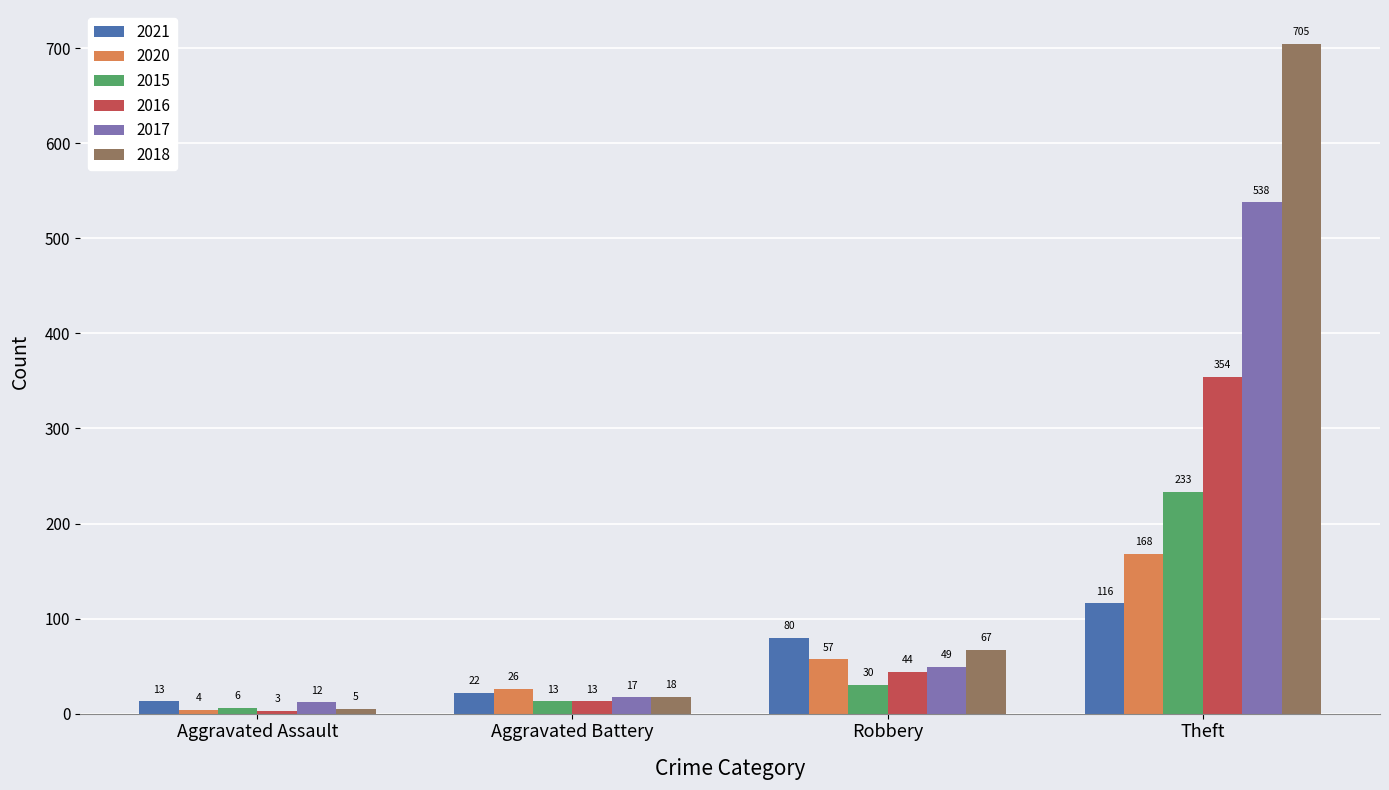

What is the difference between the maximum and minimum values in the 2018 series?

700